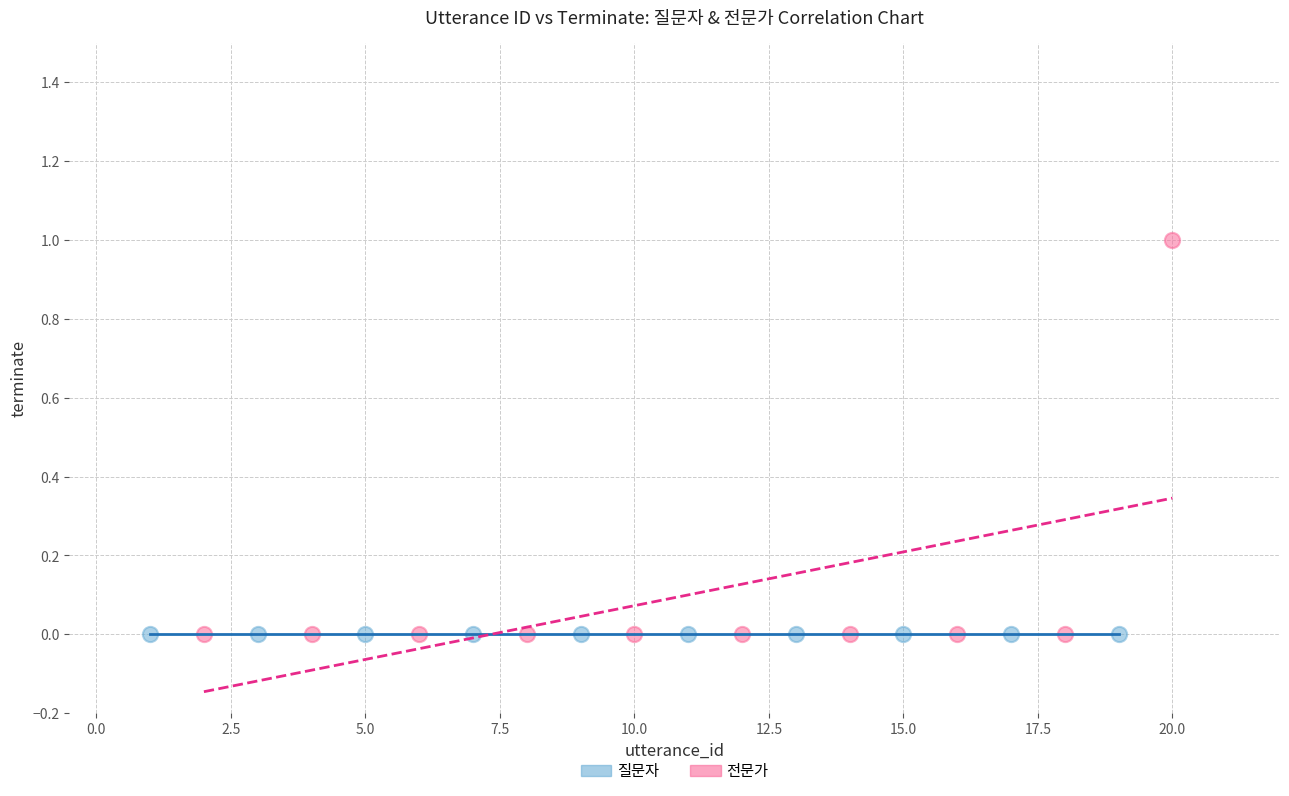

Which series contains the highest Y value?

전문가